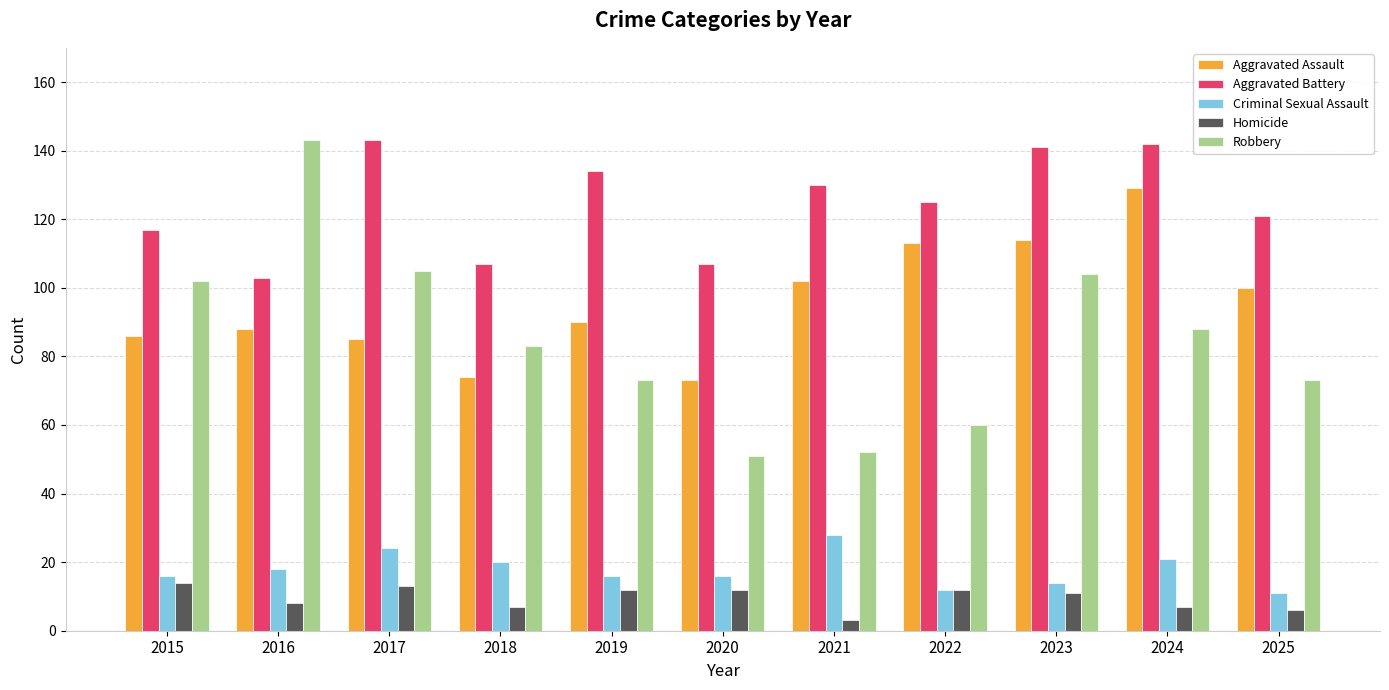

Reading left to right, transcribe all the data shown in this chart.

Aggravated Assault: 2015=86	2016=88	2017=85	2018=74	2019=90	2020=73	2021=102	2022=113	2023=114	2024=129	2025=100
Aggravated Battery: 2015=117	2016=103	2017=143	2018=107	2019=134	2020=107	2021=130	2022=125	2023=141	2024=142	2025=121
Criminal Sexual Assault: 2015=16	2016=18	2017=24	2018=20	2019=16	2020=16	2021=28	2022=12	2023=14	2024=21	2025=11
Homicide: 2015=14	2016=8	2017=13	2018=7	2019=12	2020=12	2021=3	2022=12	2023=11	2024=7	2025=6
Robbery: 2015=102	2016=143	2017=105	2018=83	2019=73	2020=51	2021=52	2022=60	2023=104	2024=88	2025=73